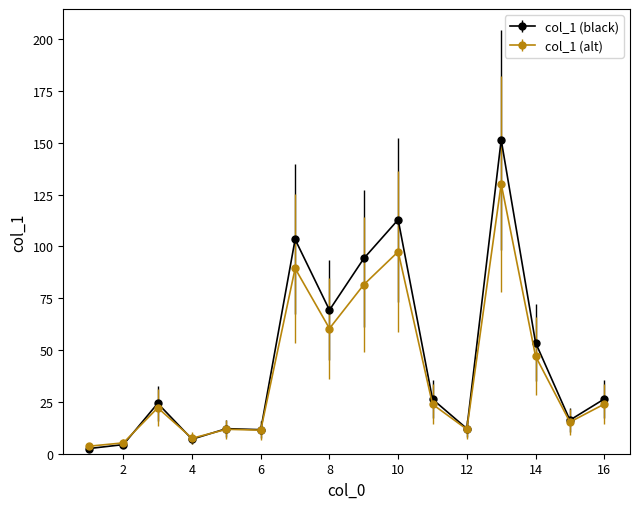

What are all the series names shown in the legend?

col_1 (black), col_1 (alt)